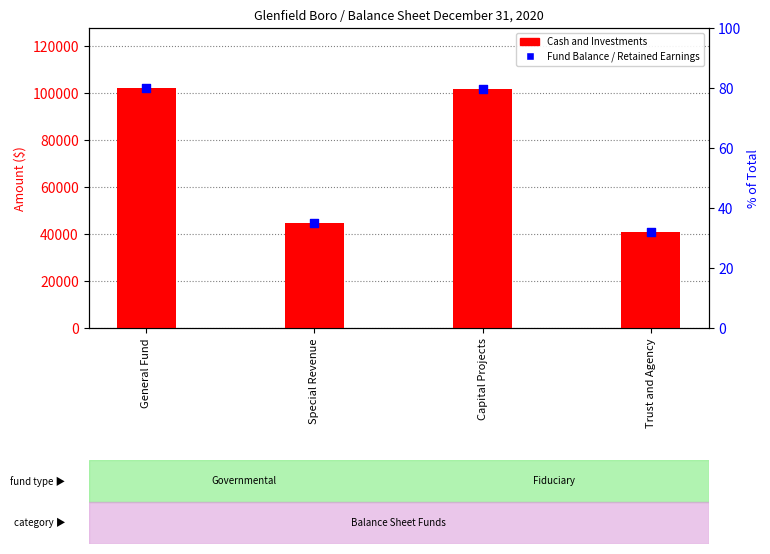

At how many categories does at least one series exceed 55726?

2